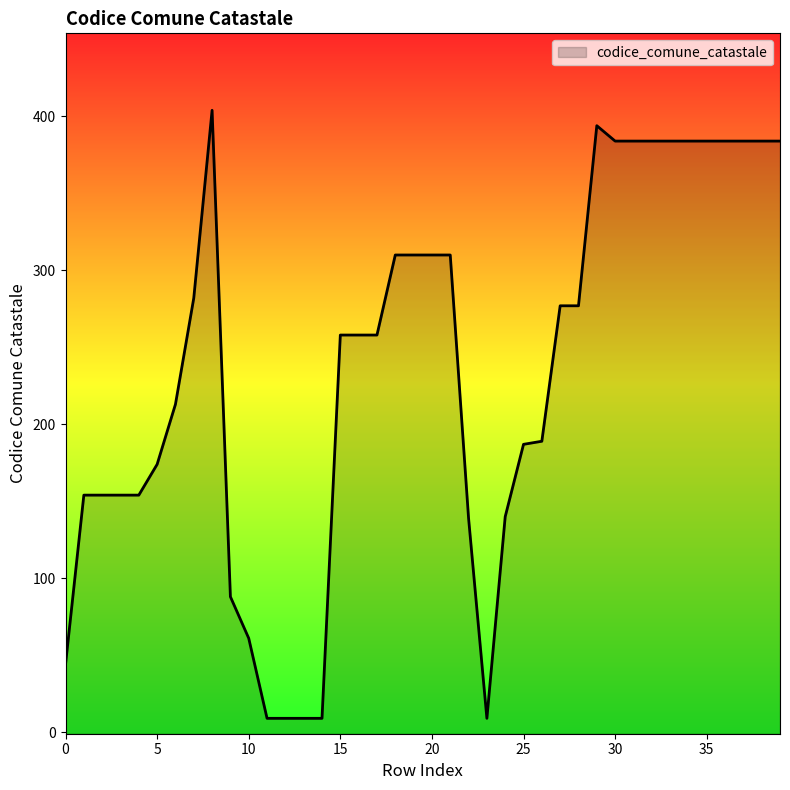

Rank the categories by value from lowest to highest.

11, 12, 13, 14, 23, 0, 10, 9, 22, 24, 1, 2, 3, 4, 5, 25, 26, 6, 15, 16, 17, 27, 28, 7, 18, 19, 20, 21, 30, 31, 32, 33, 34, 35, 36, 37, 38, 39, 29, 8